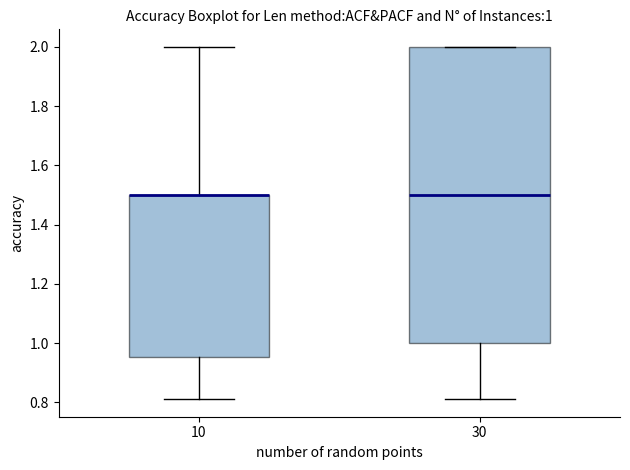

Comparing the boxes themselves (not the whiskers), which one is the tallest?

30